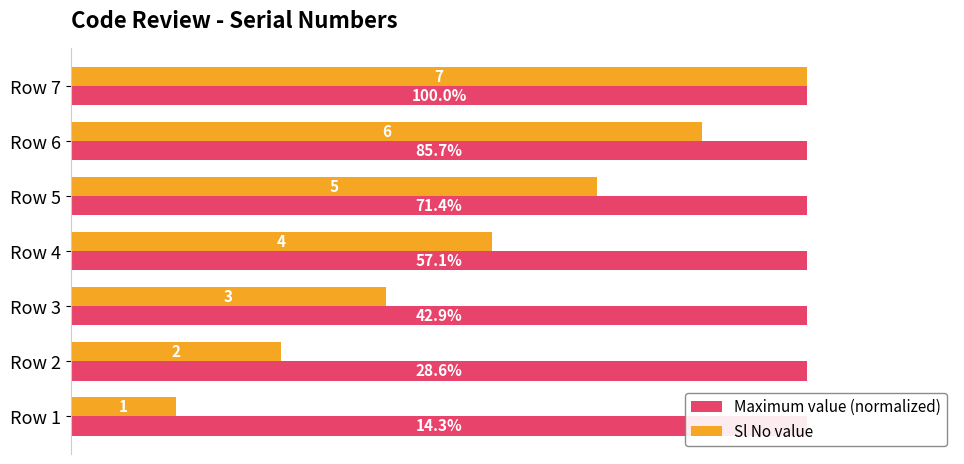

How many data points in Sl No value are less than 57?

3